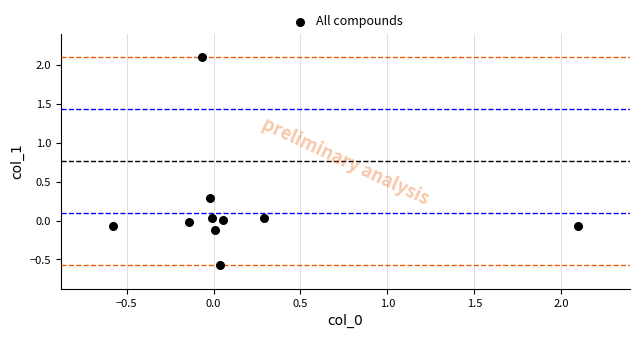

What is the range of Y values (max minus min)?

2.7